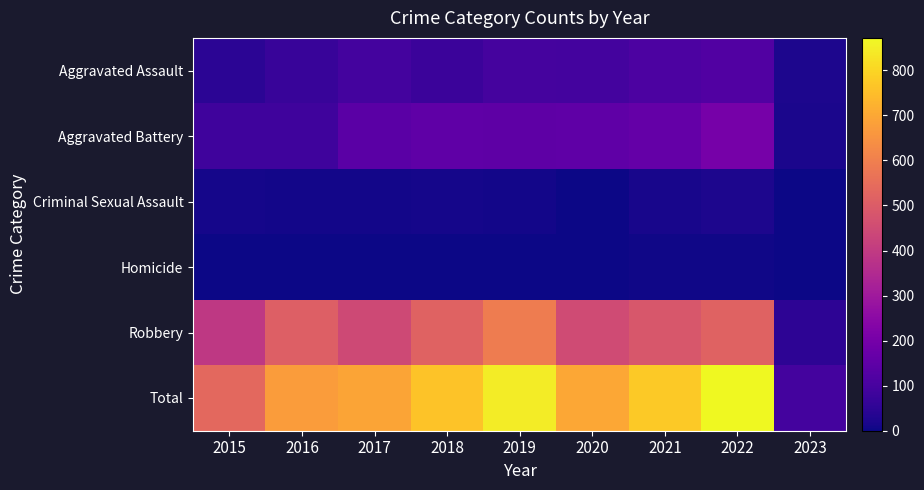

Between 2015 and 2023, which series saw the biggest shift?

Total